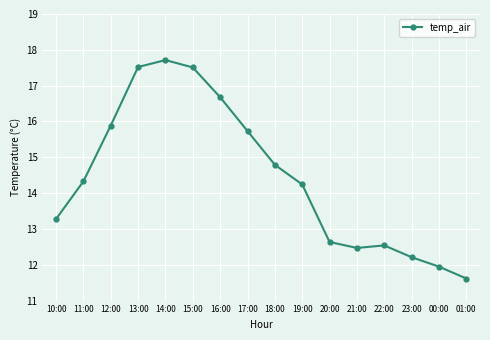

How many points are higher than both their immediate neighbors (excluding endpoints)?

2